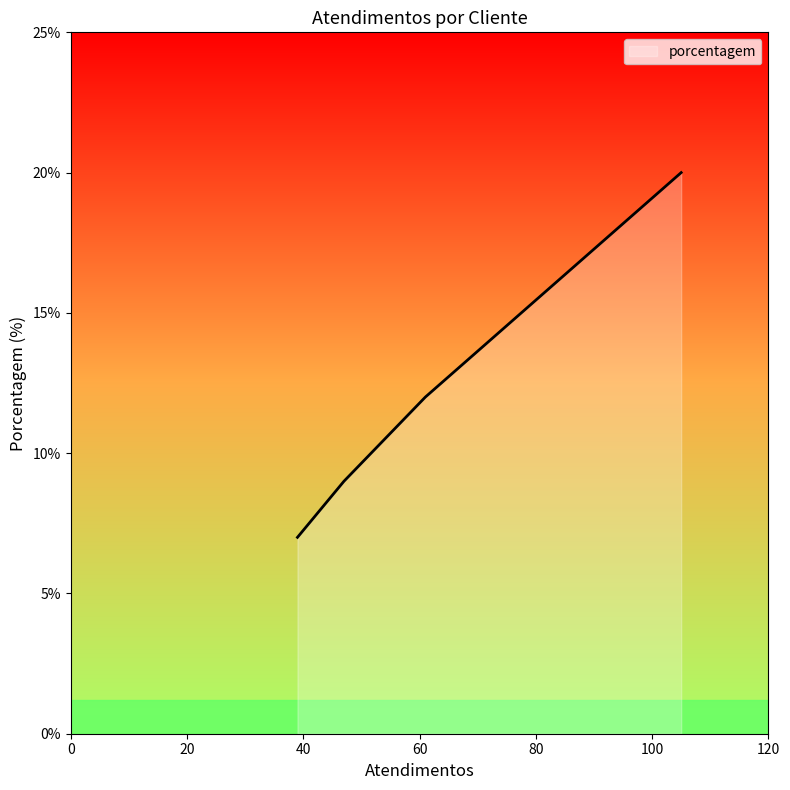

True or false: there are more than 1 points higher than both neighbors.

False